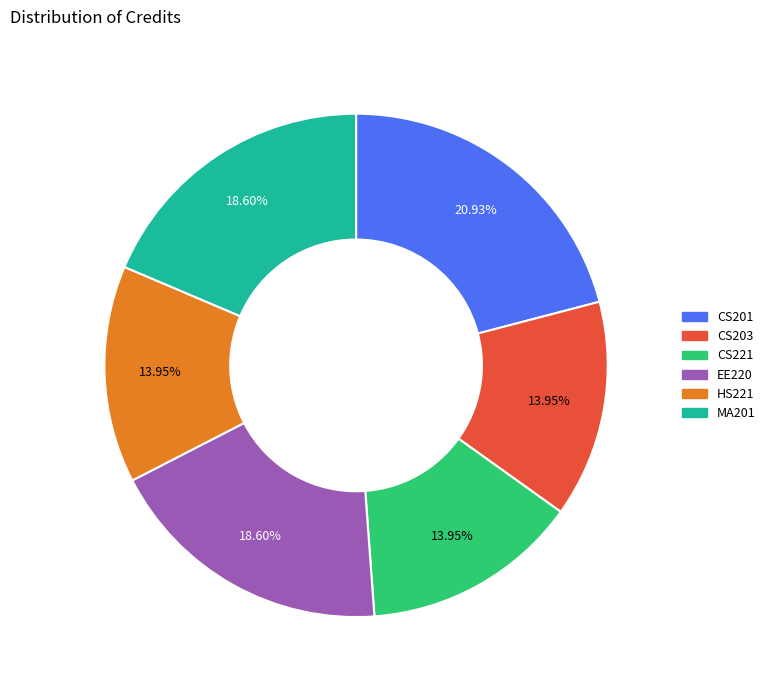

How many slices are in this pie chart?

6